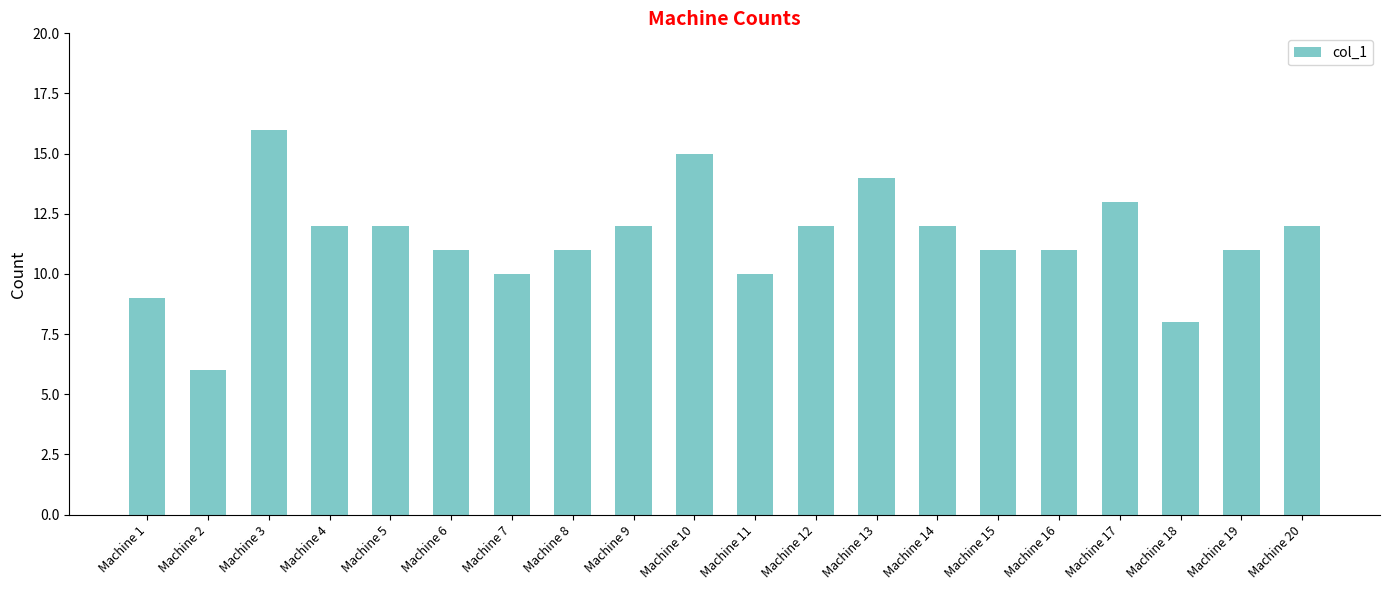

Does the chart contain any negative values?

No